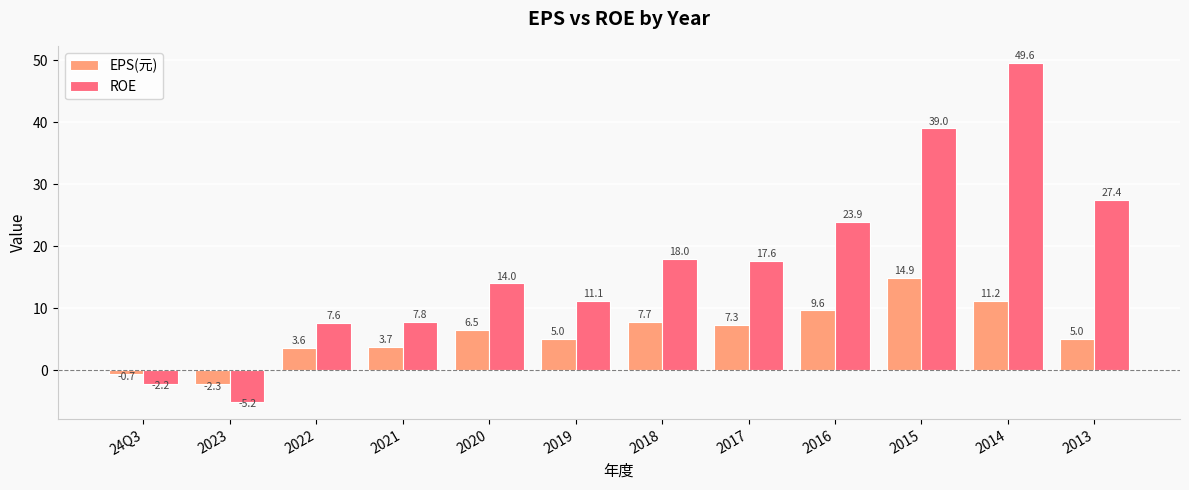

Where does the ROE series first go above 17?

2018